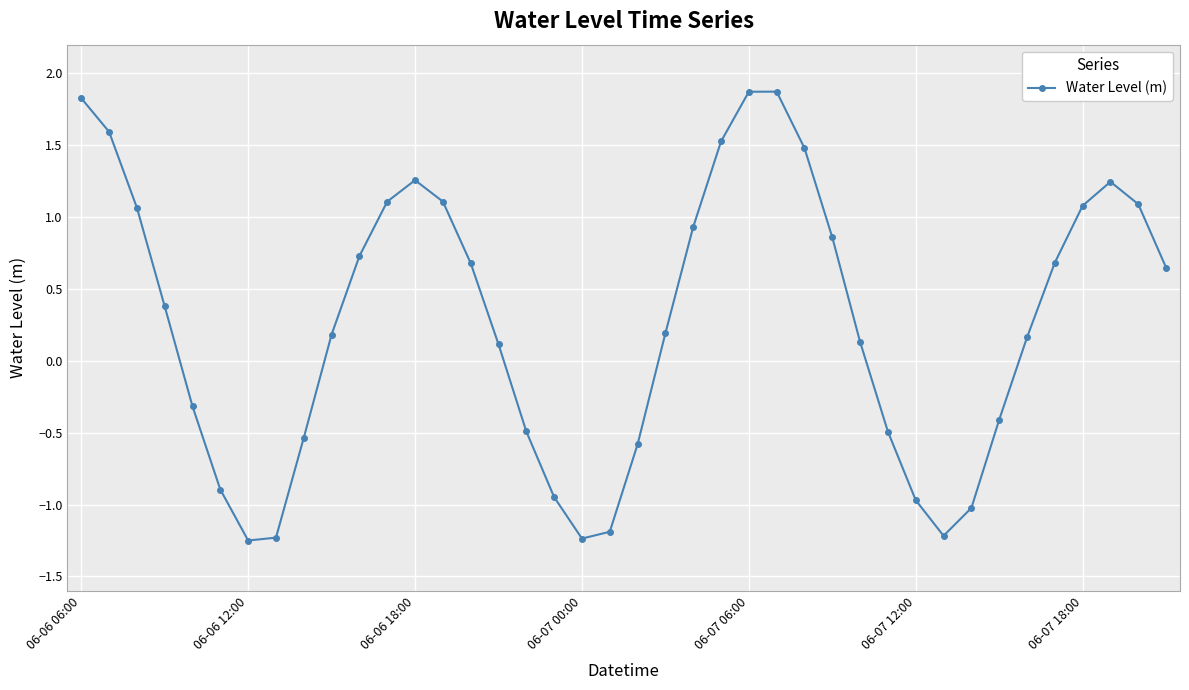

What is the difference between the maximum and minimum values?

3.1